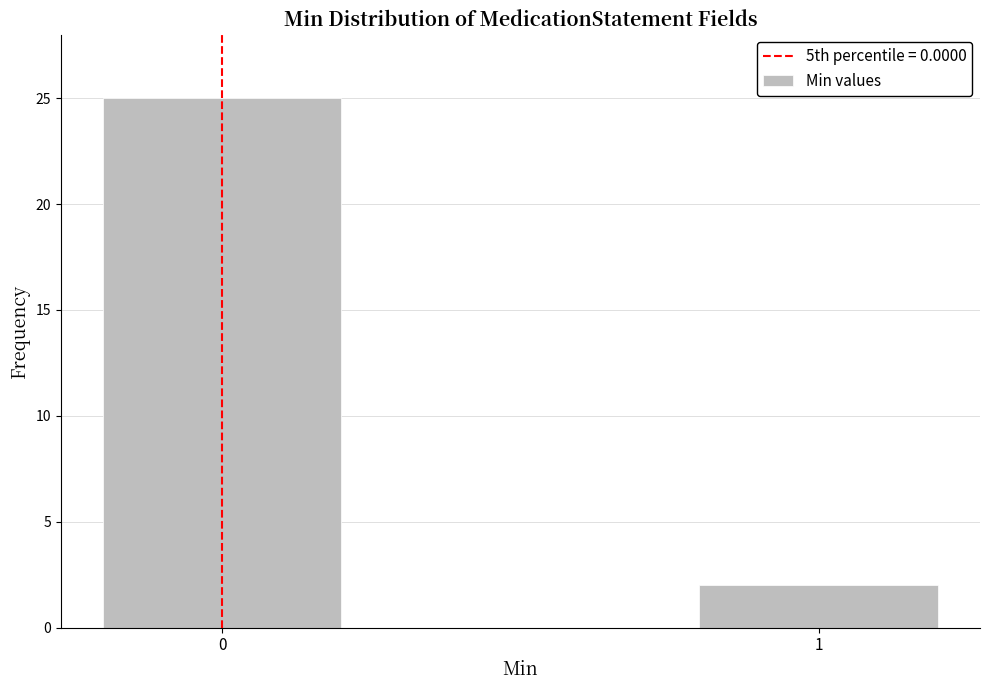

Reading left to right, transcribe all the data shown in this chart.

0=25	1=2